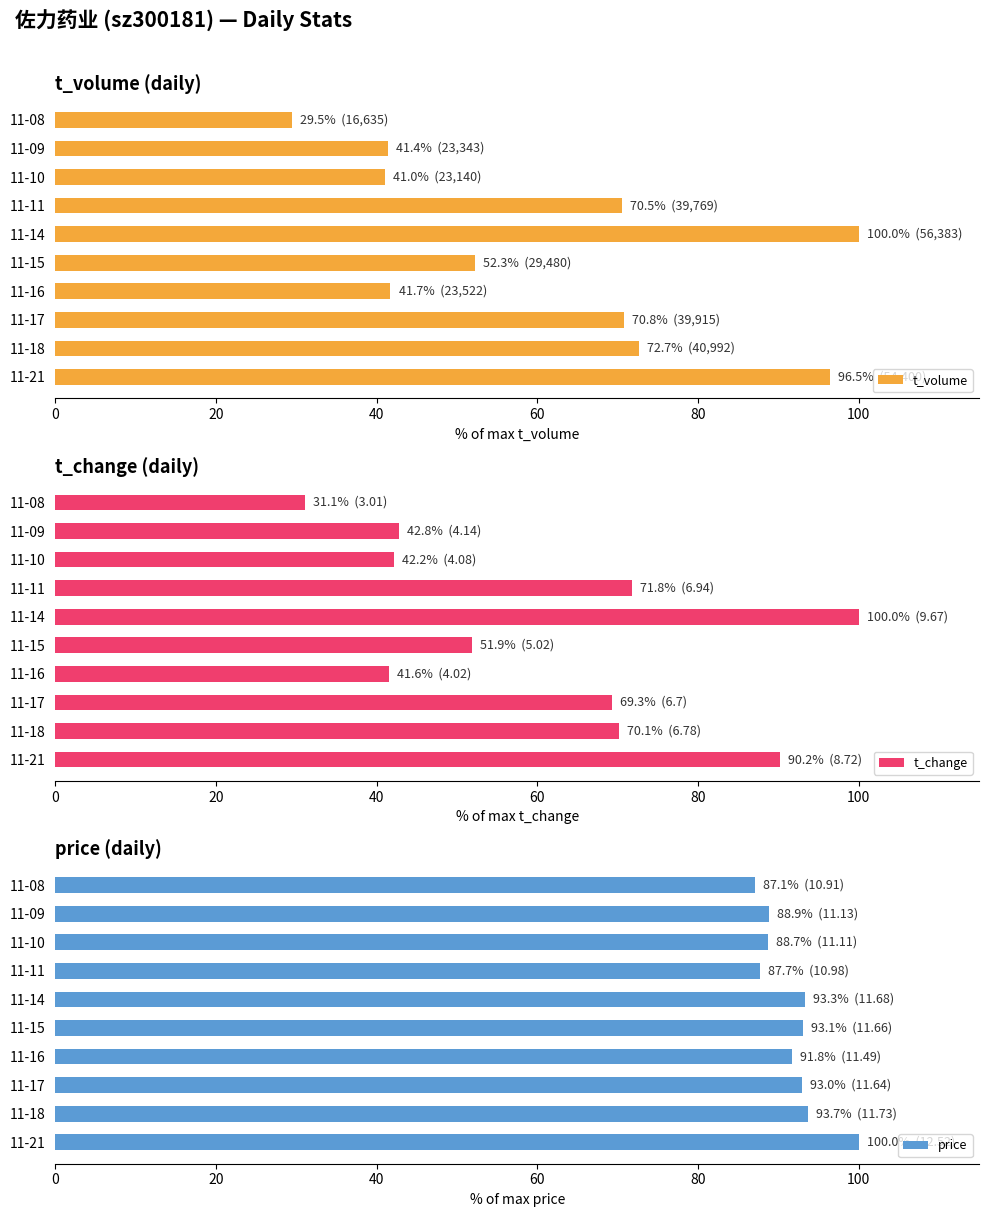

What are all the series names shown in the legend?

t_volume, t_change, price